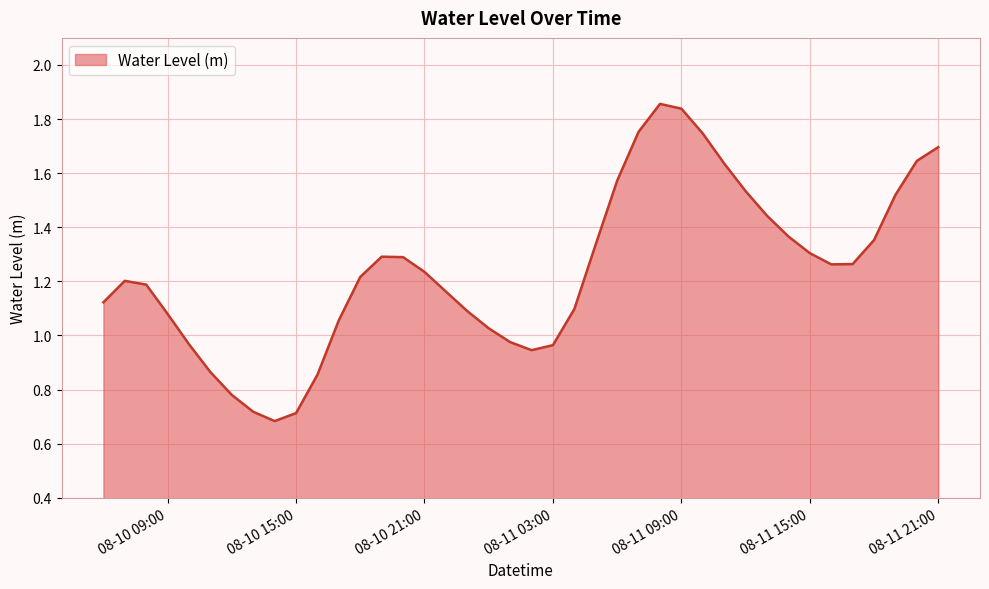

Reading right to left, list all the values displayed in this chart.

1.7	1.6	1.5	1.4	1.3	1.3	1.3	1.4	1.4	1.5	1.6	1.7	1.8	1.9	1.8	1.6	1.3	1.1	1.0	0.9	1.0	1.0	1.1	1.2	1.2	1.3	1.3	1.2	1.1	0.9	0.7	0.7	0.7	0.8	0.9	1.0	1.1	1.2	1.2	1.1